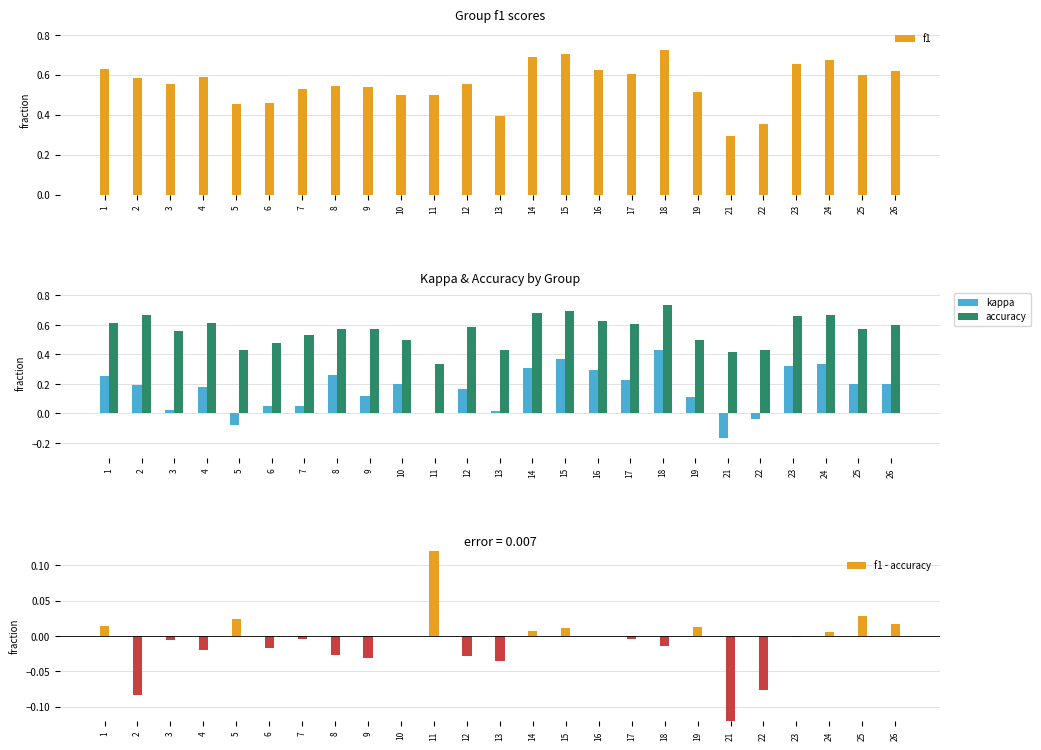

Rank the series at 9 from lowest to highest value.

f1 - accuracy, kappa, f1, accuracy